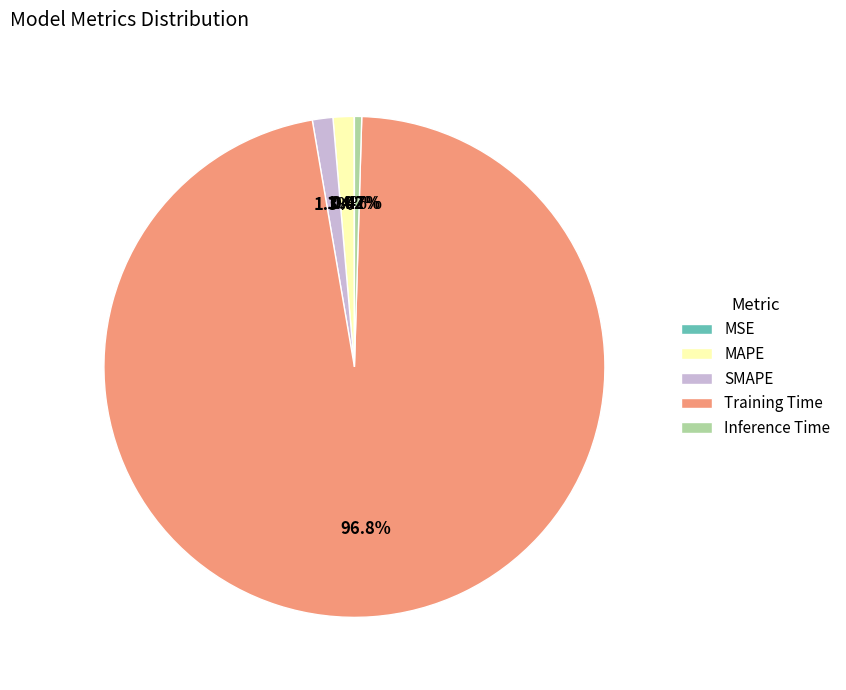

Which has a higher value, Inference Time or Training Time?

Training Time